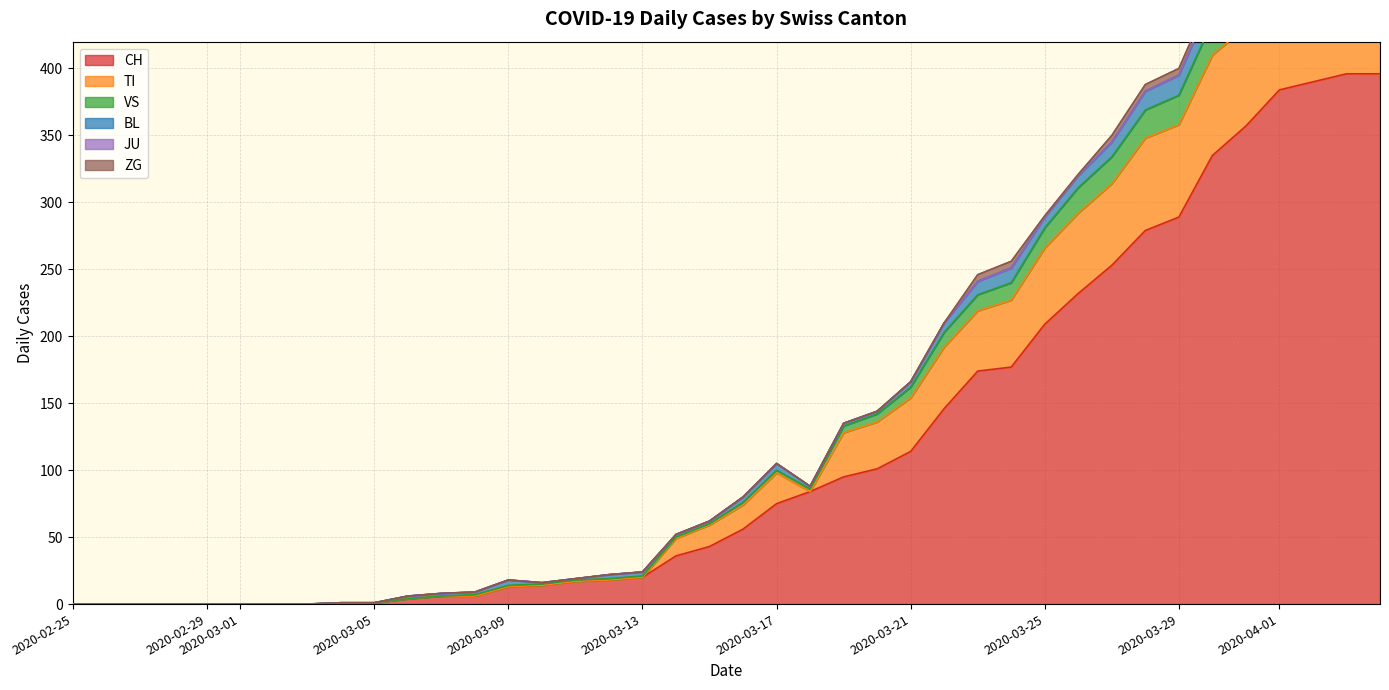

True or false: VS and ZG cross at least once.

False